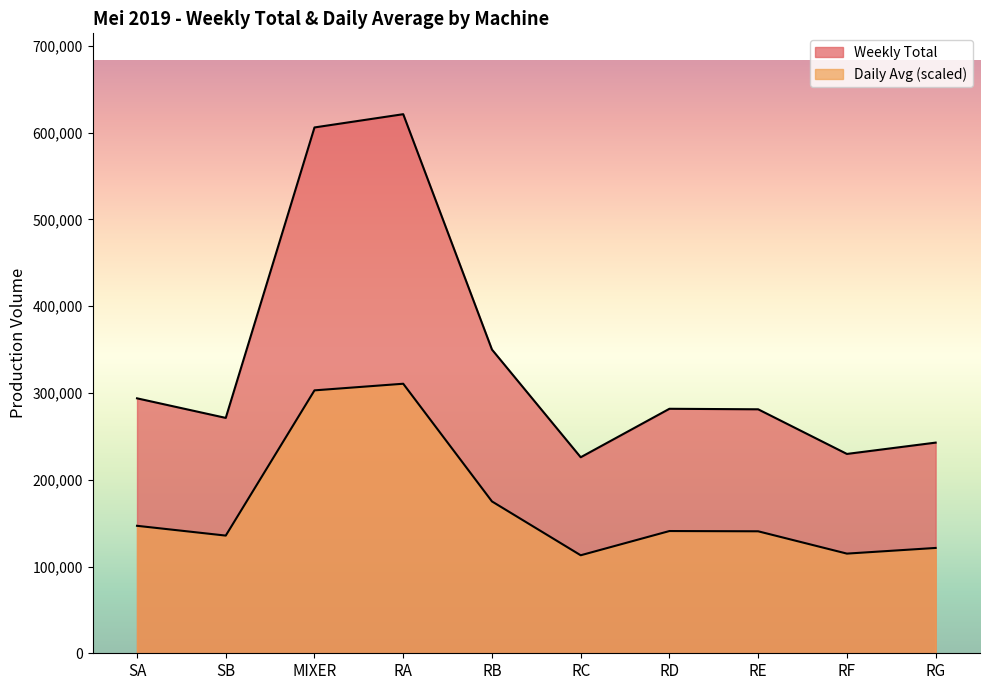

Reading left to right, what are all the values shown in this chart?

Weekly Total: SA=293805.0	SB=271250.0	MIXER=605970.0	RA=621240.0	RB=350000.0	RC=225900.0	RD=281760.0	RE=281160.0	RF=229720.0	RG=242770.0
Daily Avg: SA=146905.2	SB=135620.8	MIXER=302988.7	RA=310620.0	RB=174999.2	RC=112948.0	RD=140873.0	RE=140574.0	RF=114859.1	RG=121385.3